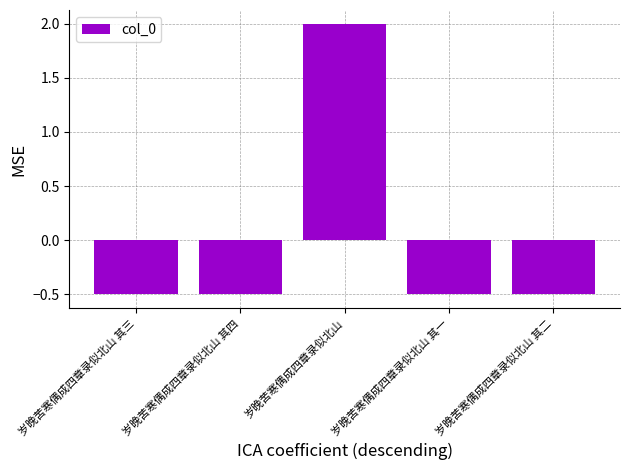

What is the difference between the maximum and minimum values?

2.5